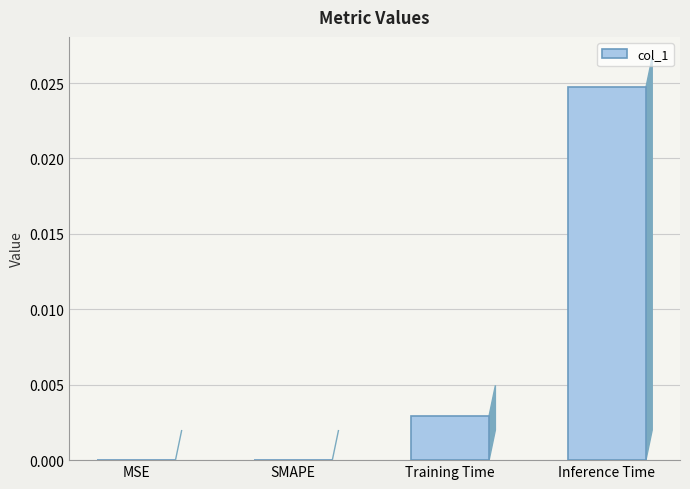

Which has a higher value, SMAPE or Inference Time?

Inference Time